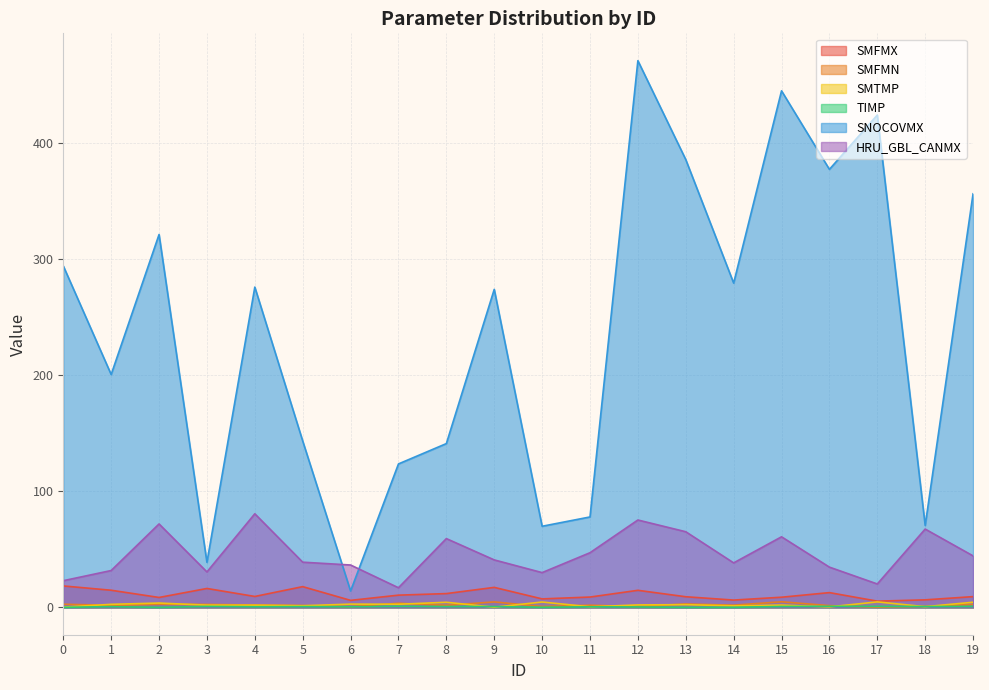

True or false: SMTMP and TIMP intersect in this chart.

True